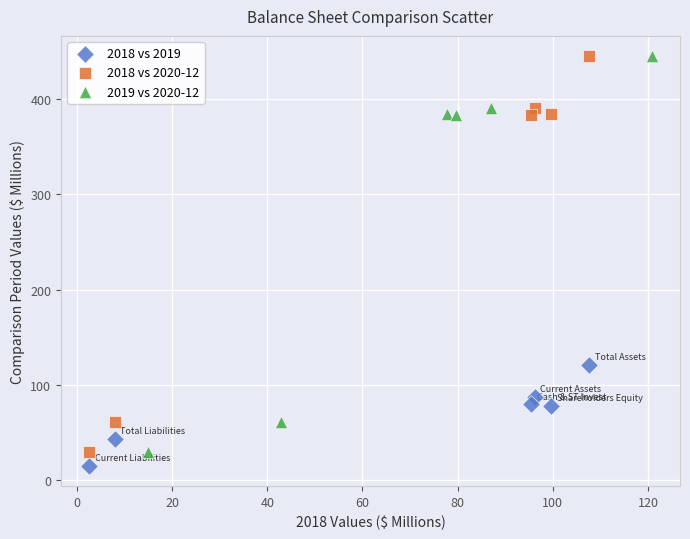

What are all the series names shown in the legend?

2018 vs 2019, 2018 vs 2020-12, 2019 vs 2020-12